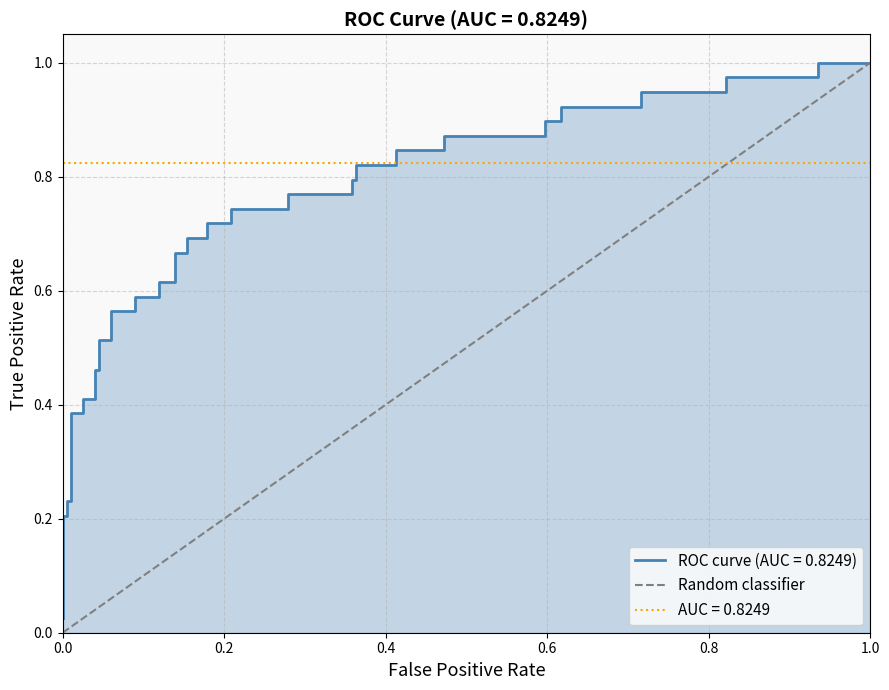

Does the chart have visible grid lines?

Yes